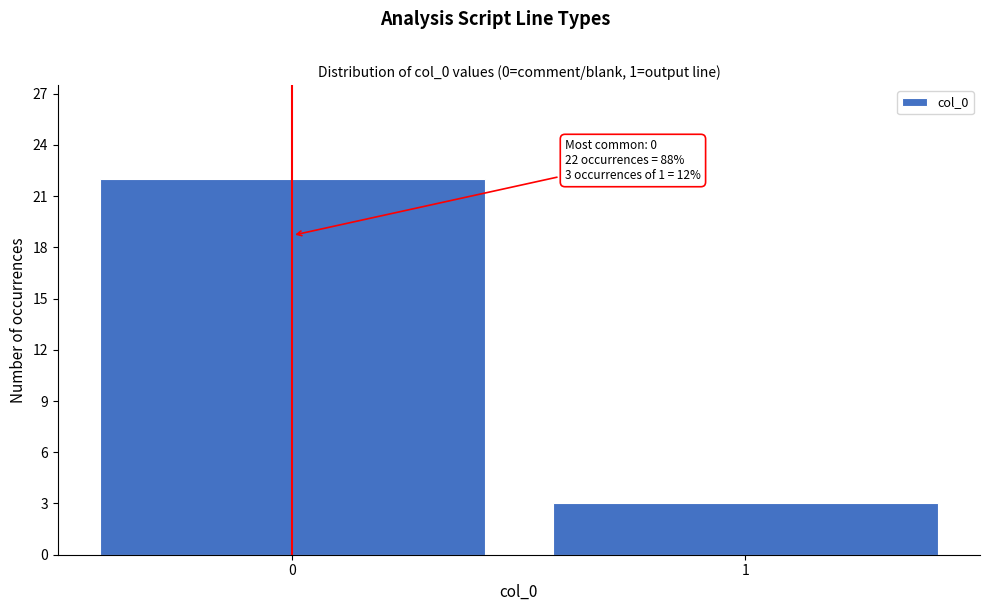

Reading right to left, transcribe all the data shown in this chart.

1=3	0=22